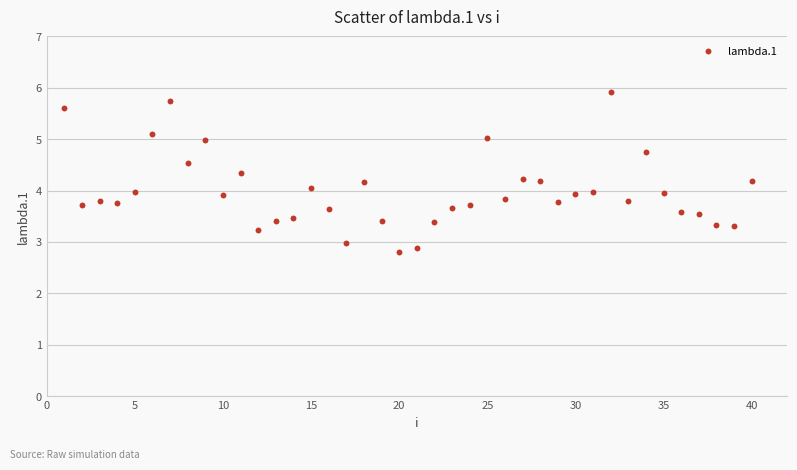

What is the range of X values (max minus min)?

39.0